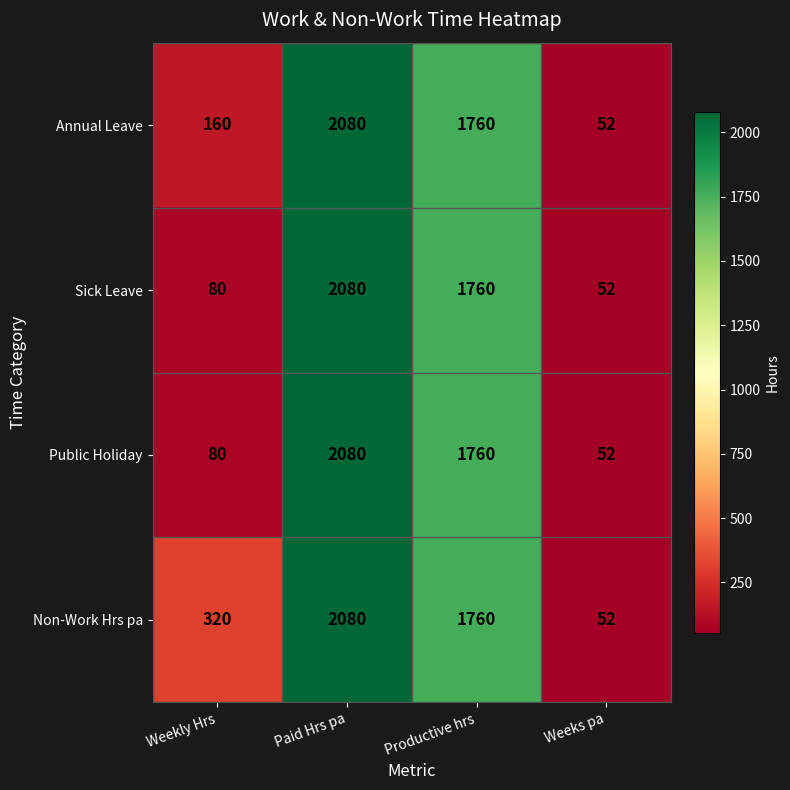

The Annual Leave series shows 617 at Productive hrs. True or false?

False